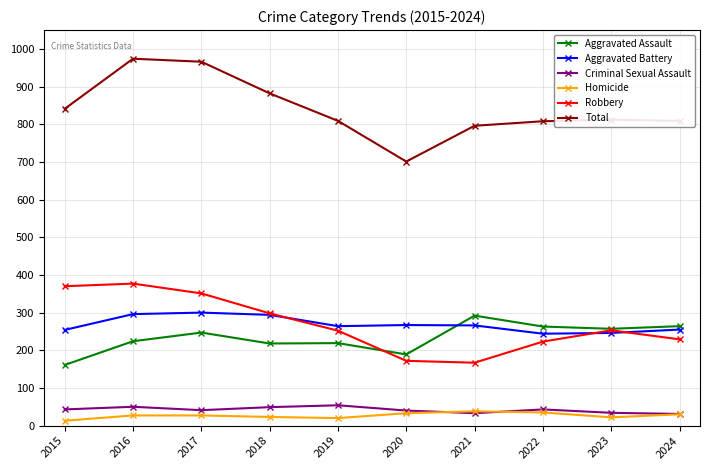

Which series has the largest range (max minus min)?

Total